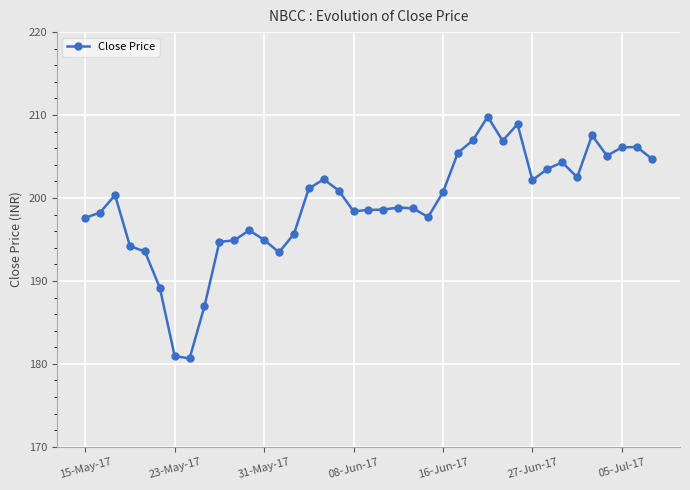

True or false: the data has more than 0 interior local peaks.

True